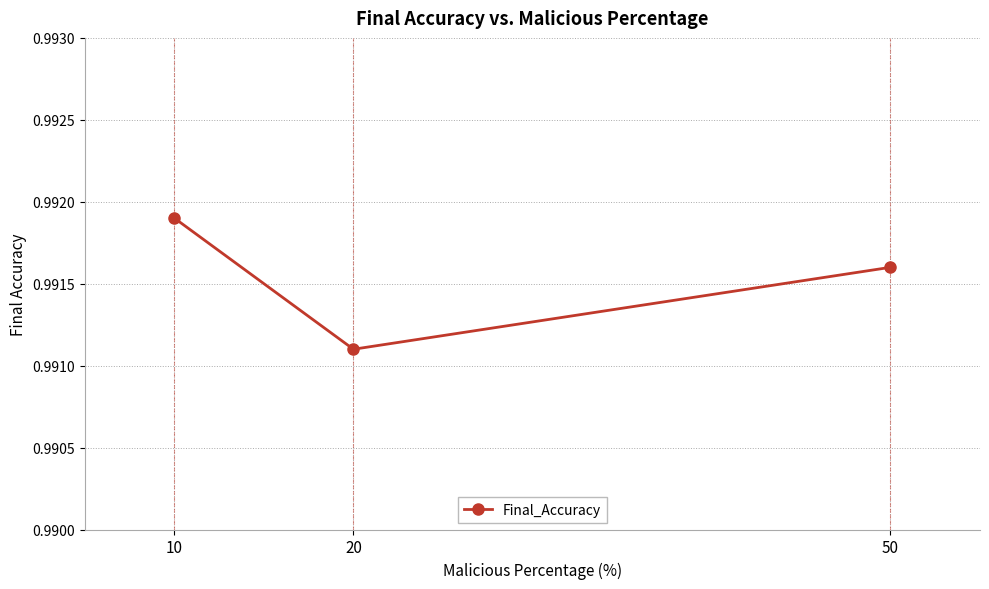

True or false: the data shows 0.4 at 20.

False